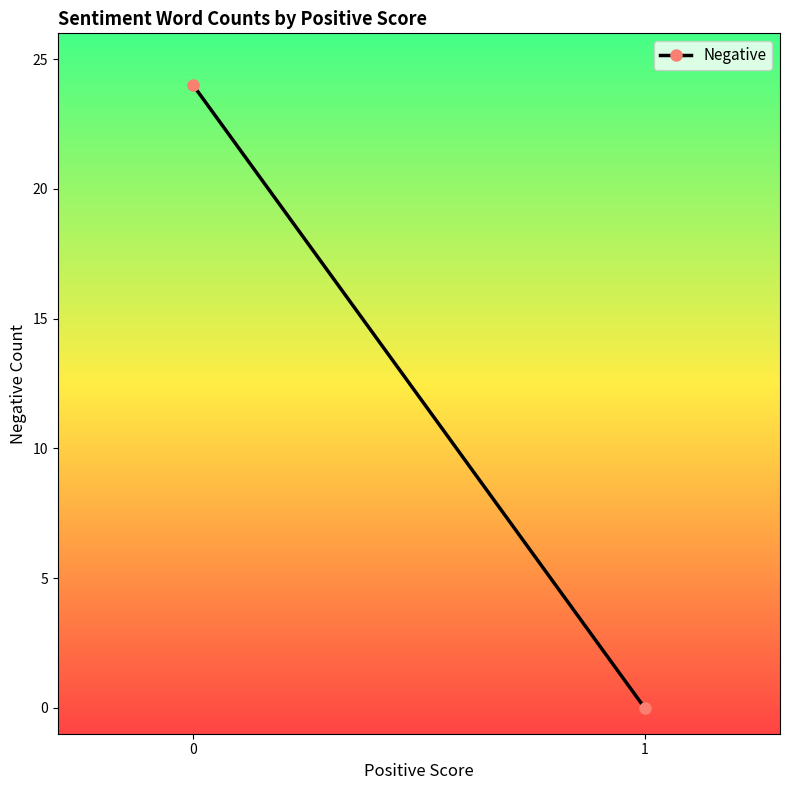

Rank the categories by value from lowest to highest.

1, 0